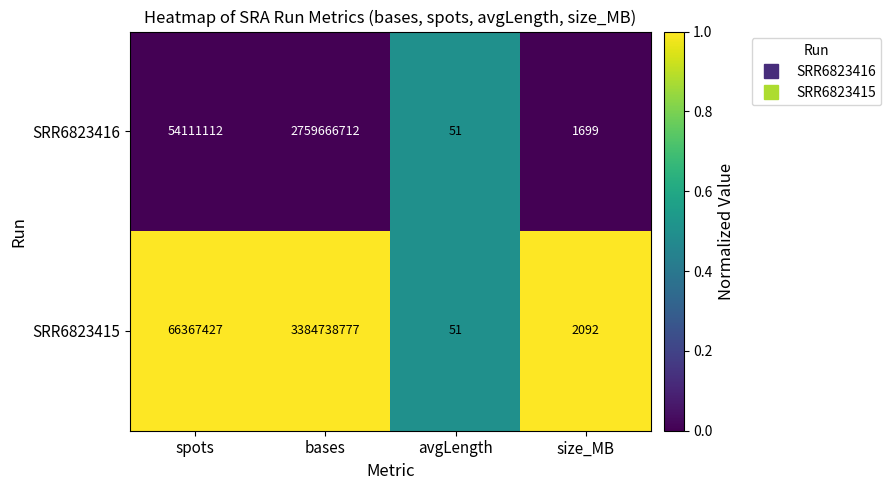

What is the lowest value of the SRR6823415 series?

51